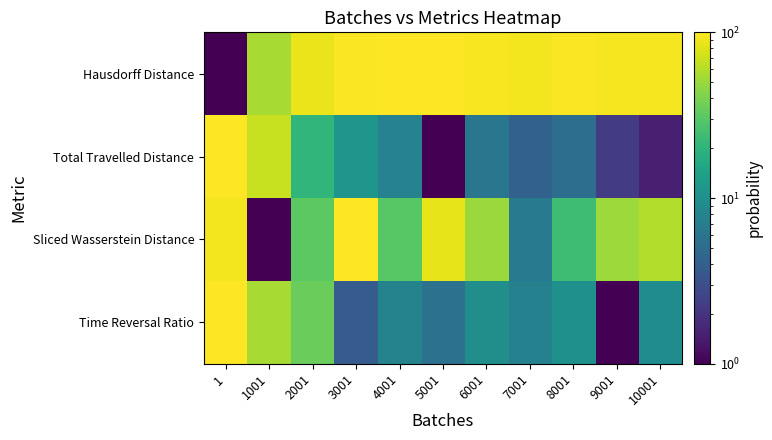

At which category does the chart reach its minimum across all series?

1